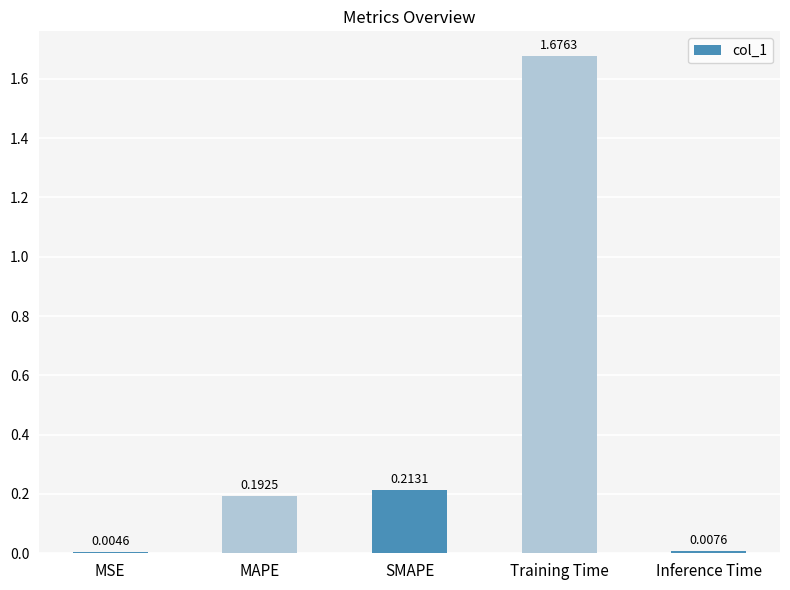

Is it true that the value at MAPE is 0.3?

False